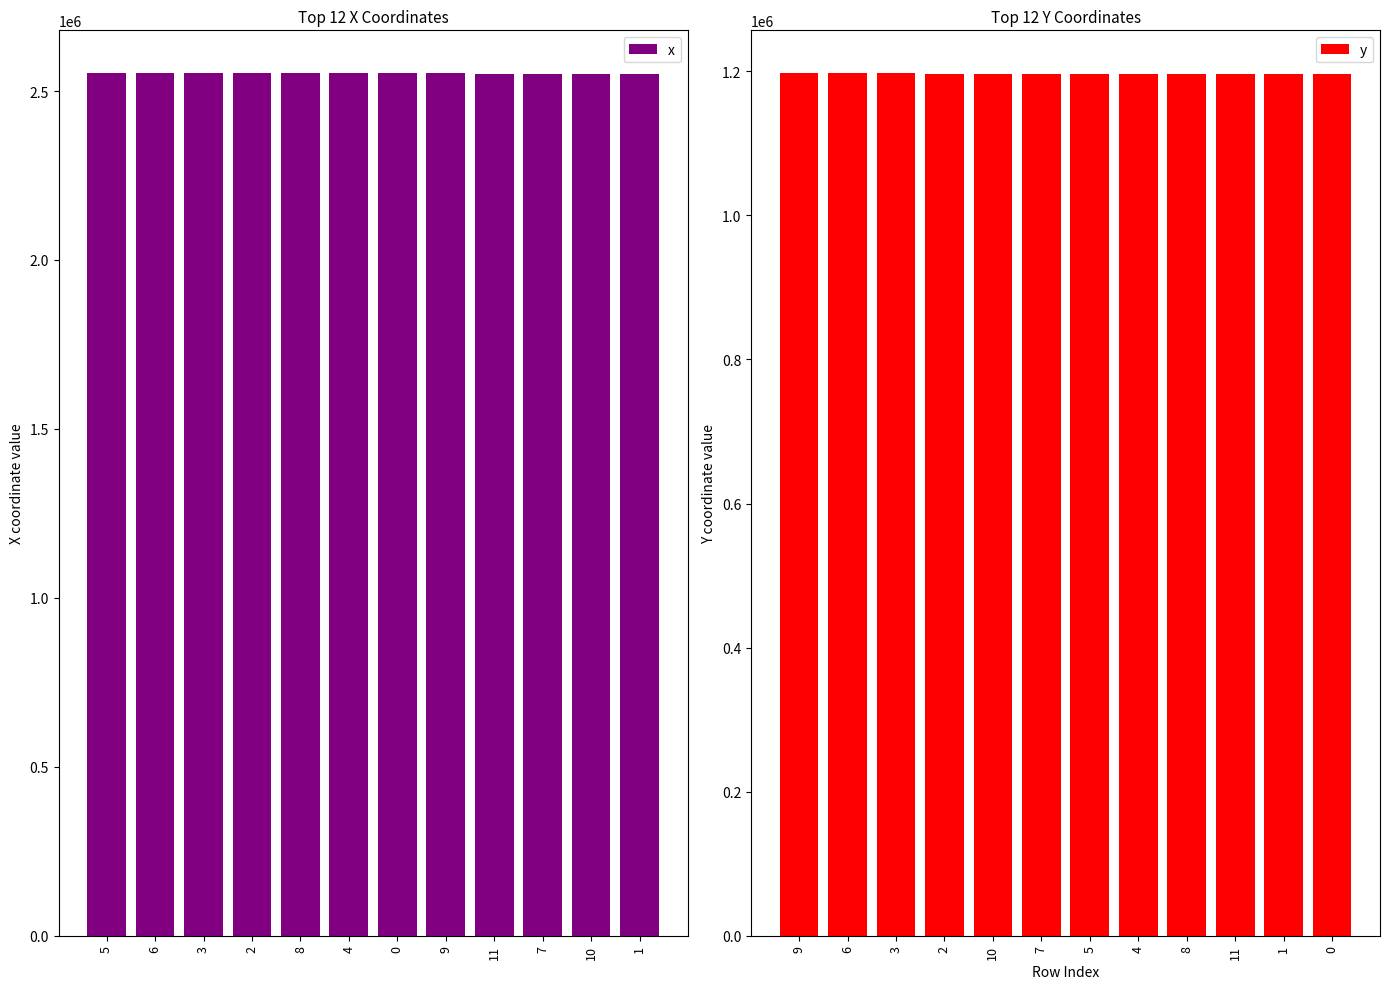

What value does the x series have at 2?

2551975.8